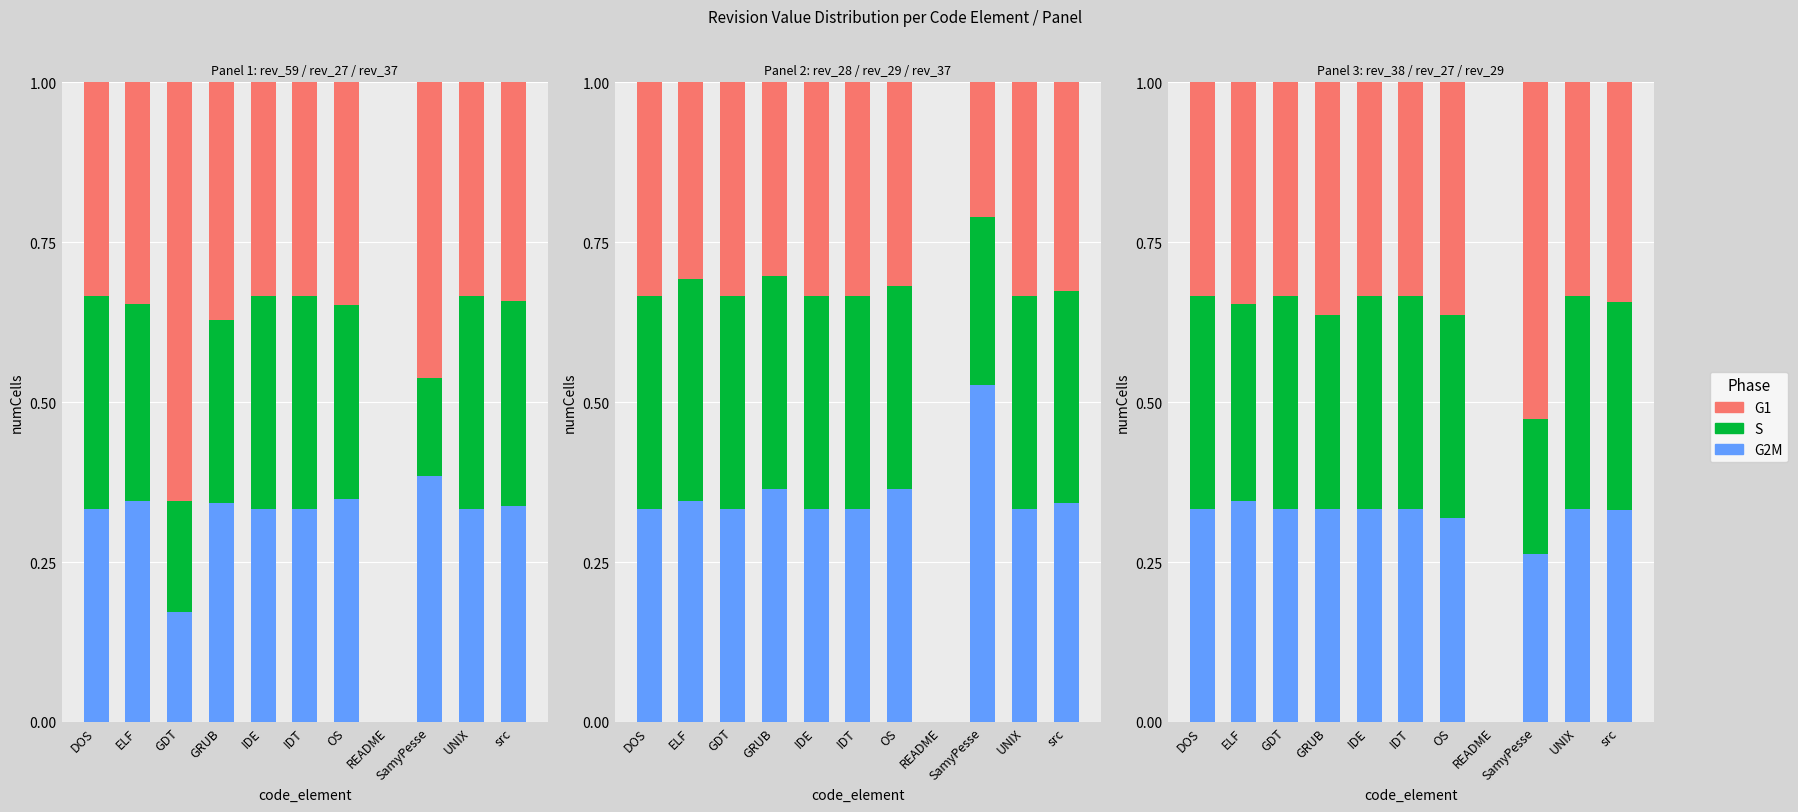

At which category is the sum across all series the highest?

DOS